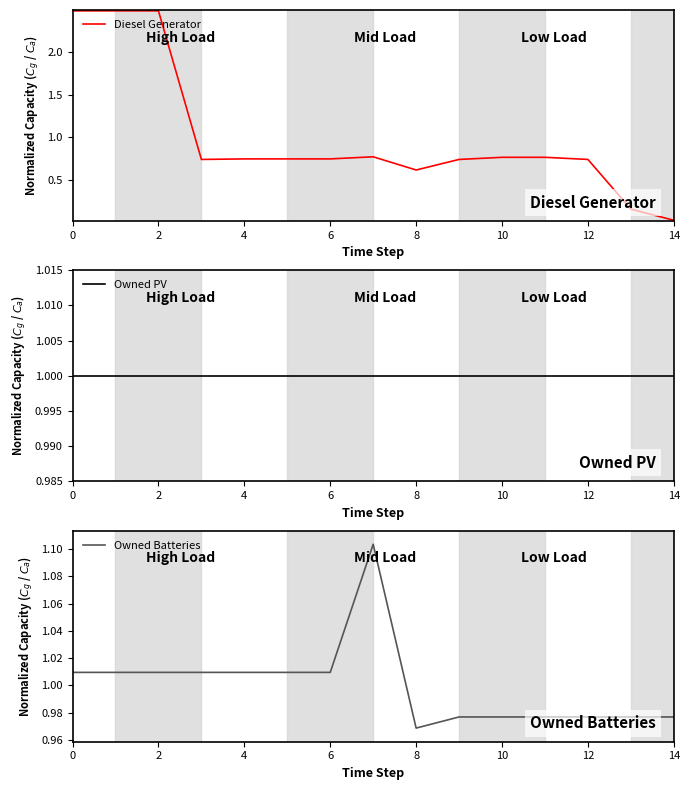

The value of Owned Batteries at 10 is 0.6. True or false?

False